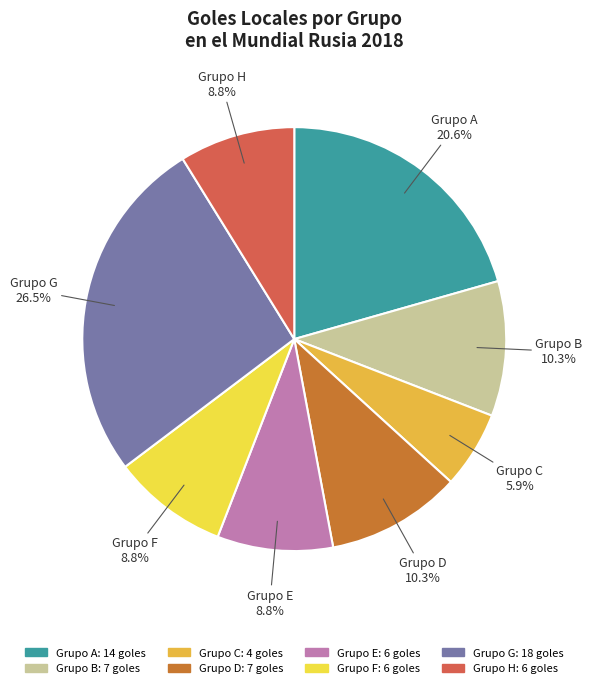

To the nearest percent, what is the difference between the largest and smallest slice percentages?

21%